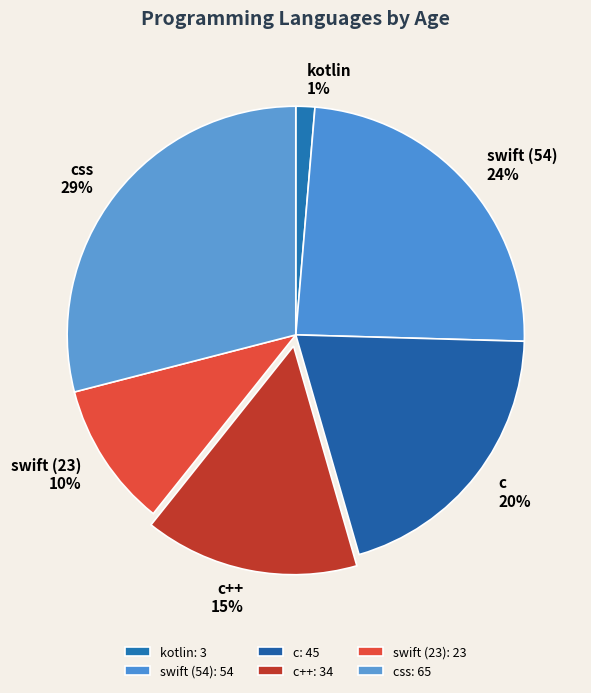

Which category has the smallest portion of the pie?

kotlin